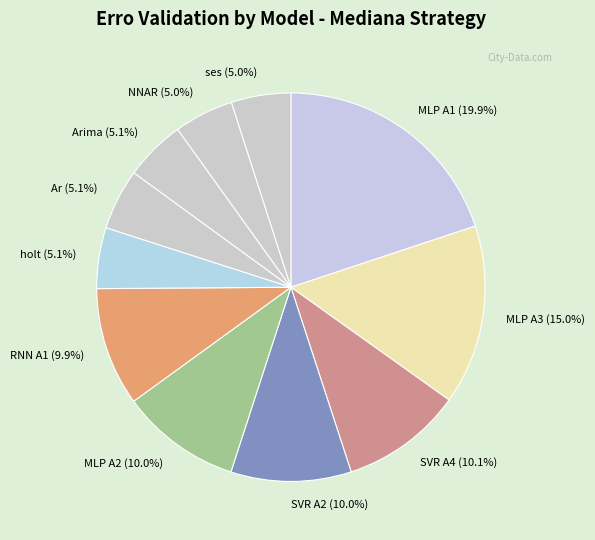

Do MLP A1 (19.9%) and ses (5.0%) together represent more than half of the pie?

No